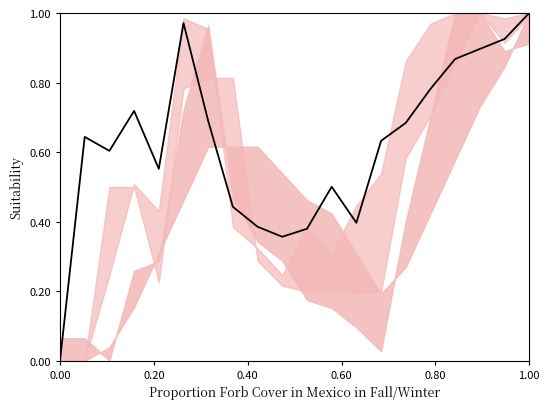

Is this an area chart (filled region under the line)?

No